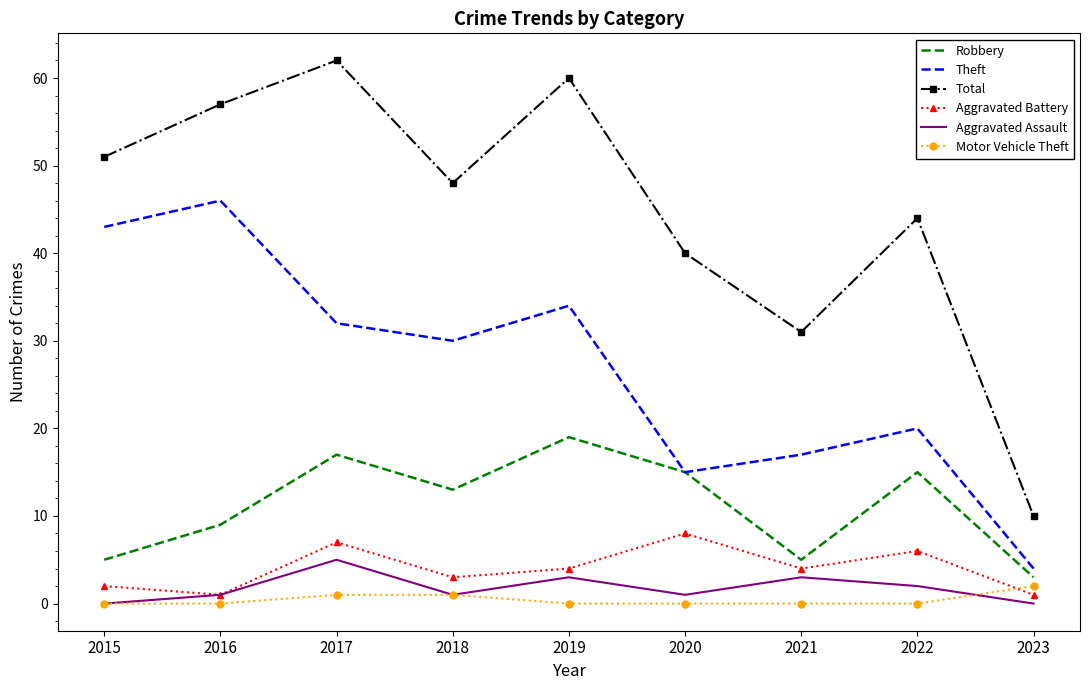

Reading left to right, transcribe all the data shown in this chart.

Robbery: 5	9	17	13	19	15	5	15	3
Theft: 43	46	32	30	34	15	17	20	4
Total: 51	57	62	48	60	40	31	44	10
Aggravated Battery: 2	1	7	3	4	8	4	6	1
Aggravated Assault: 0	1	5	1	3	1	3	2	0
Motor Vehicle Theft: 0	0	1	1	0	0	0	0	2